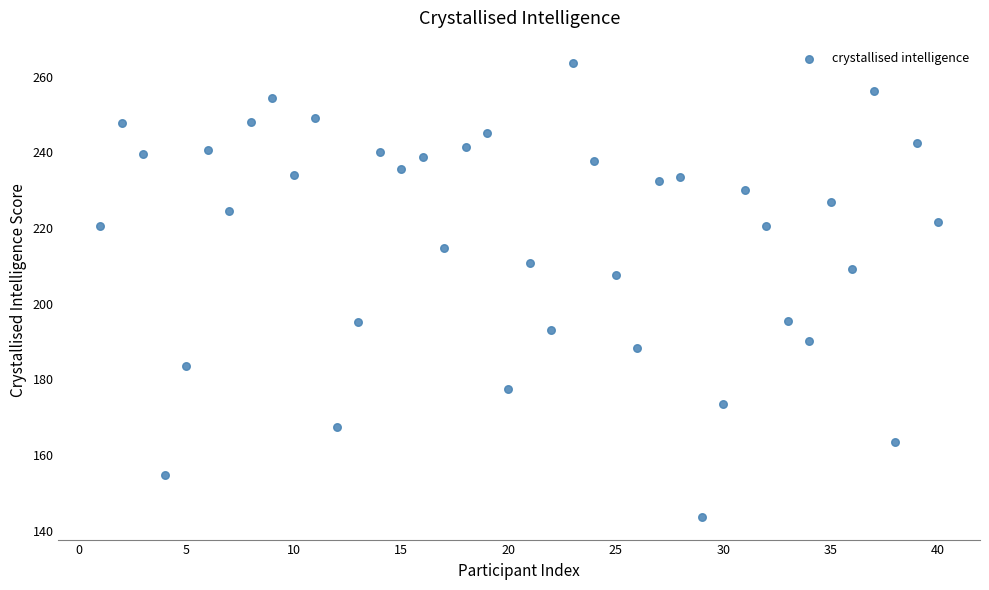

What is the range of Y values (max minus min)?

119.9